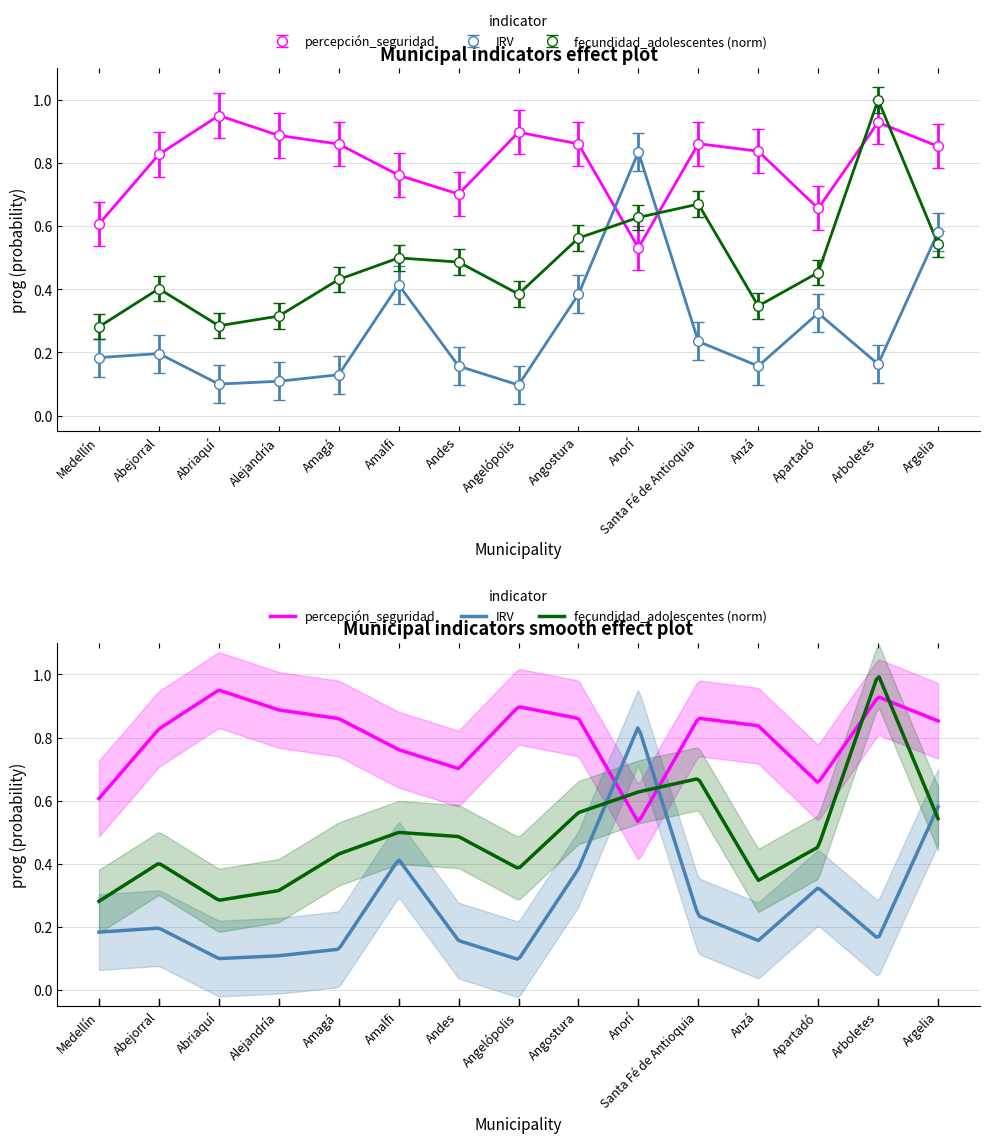

Where is percepción_seguridad nearest to the value 0?

Anorí